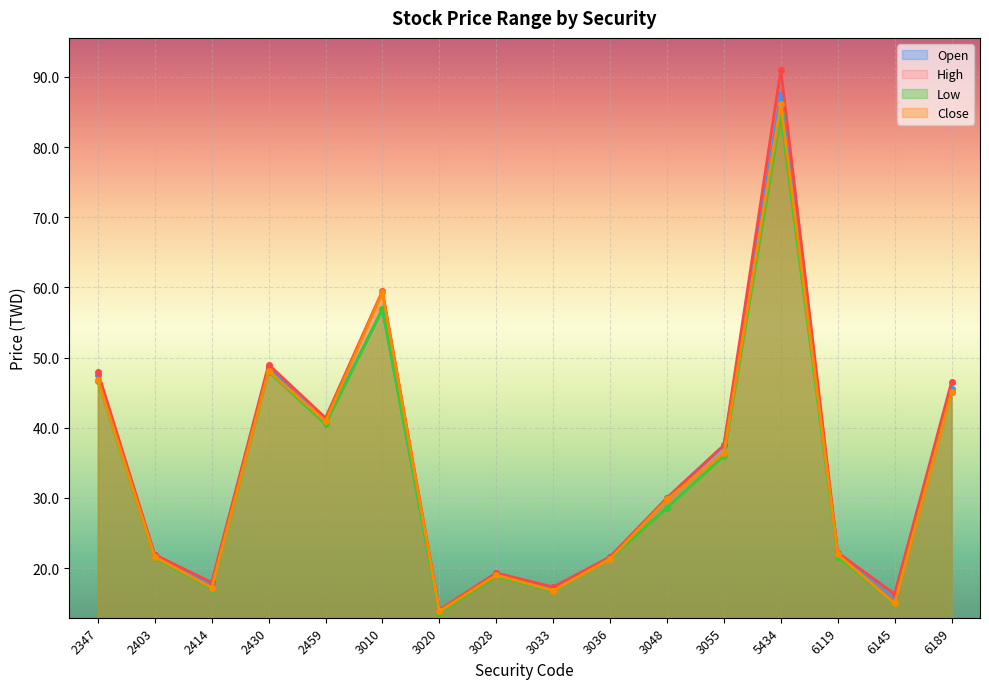

What is the value of the Close point at the 1st from the left?

46.8